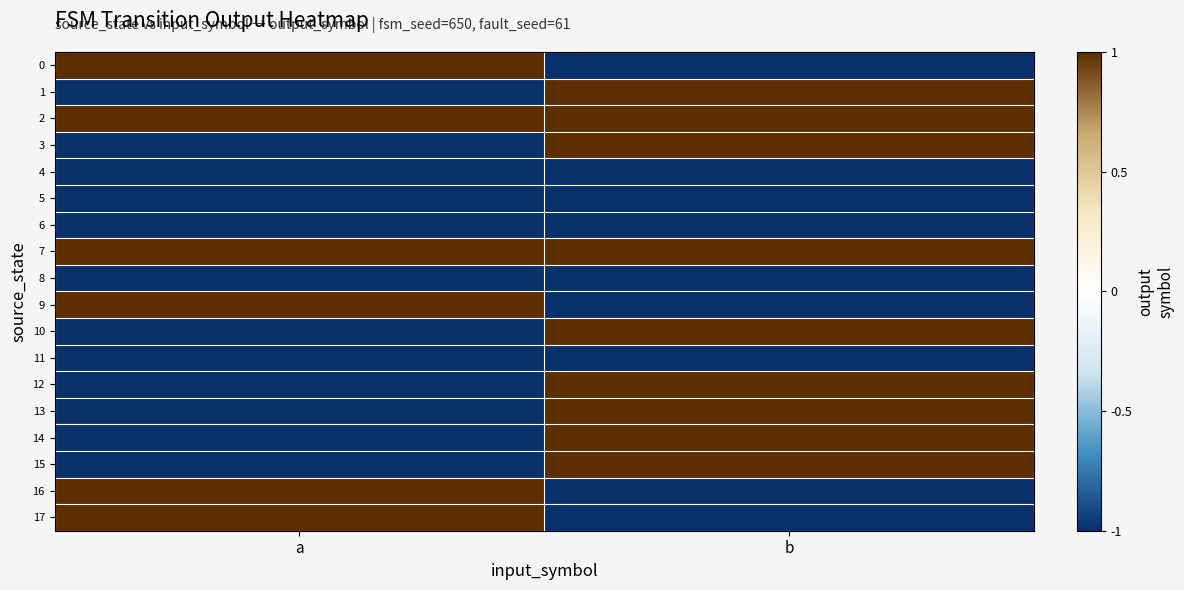

Count the number of categories in the chart.

2